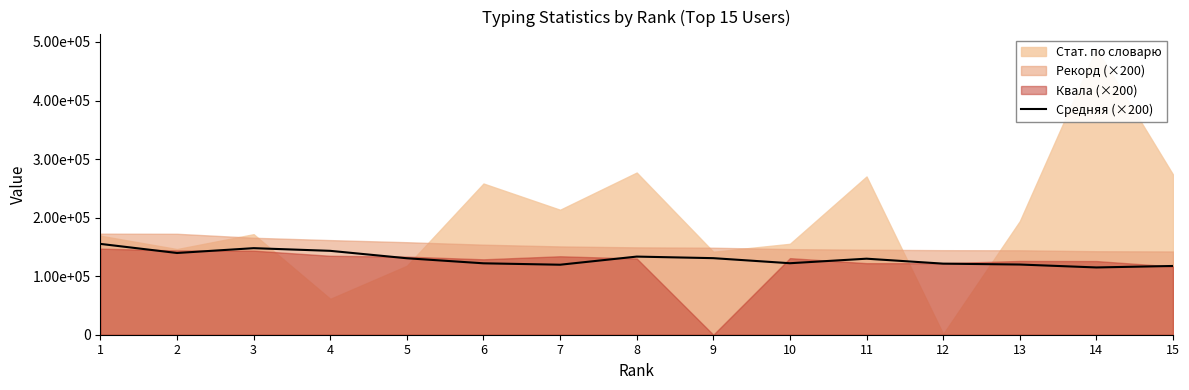

How many interior local valleys (lower than both neighbors) does the data have?

4